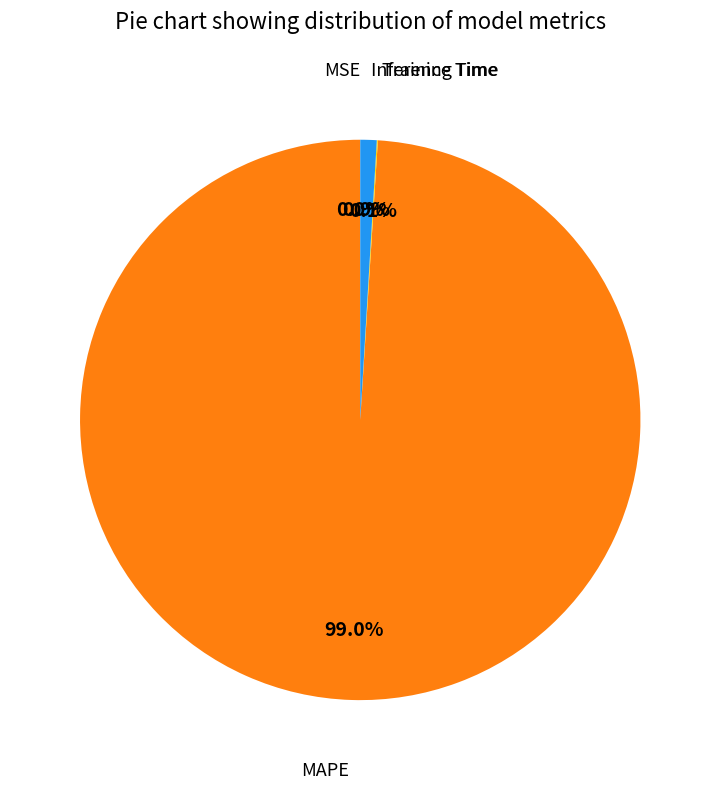

Combined, what portion of the pie is Inference Time and MAPE?

99.9%